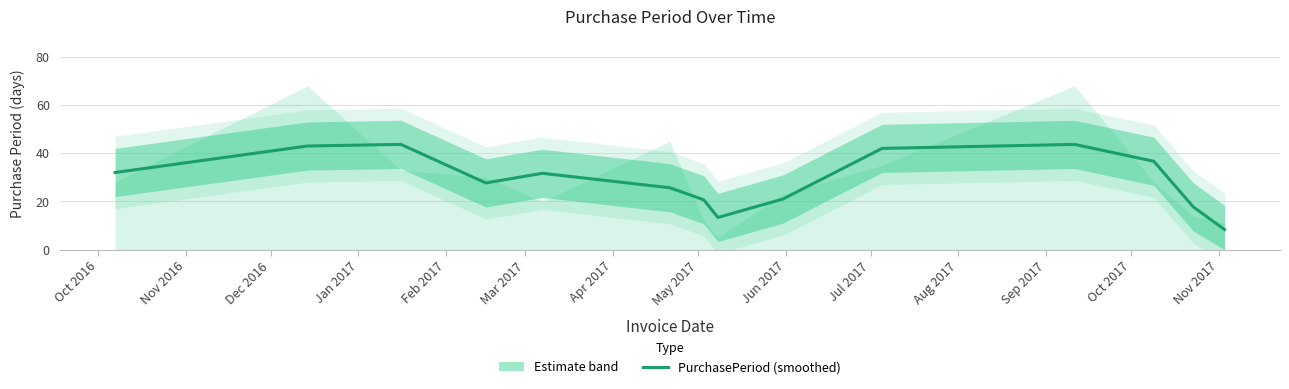

What is the difference between the maximum and second lowest values?

30.3